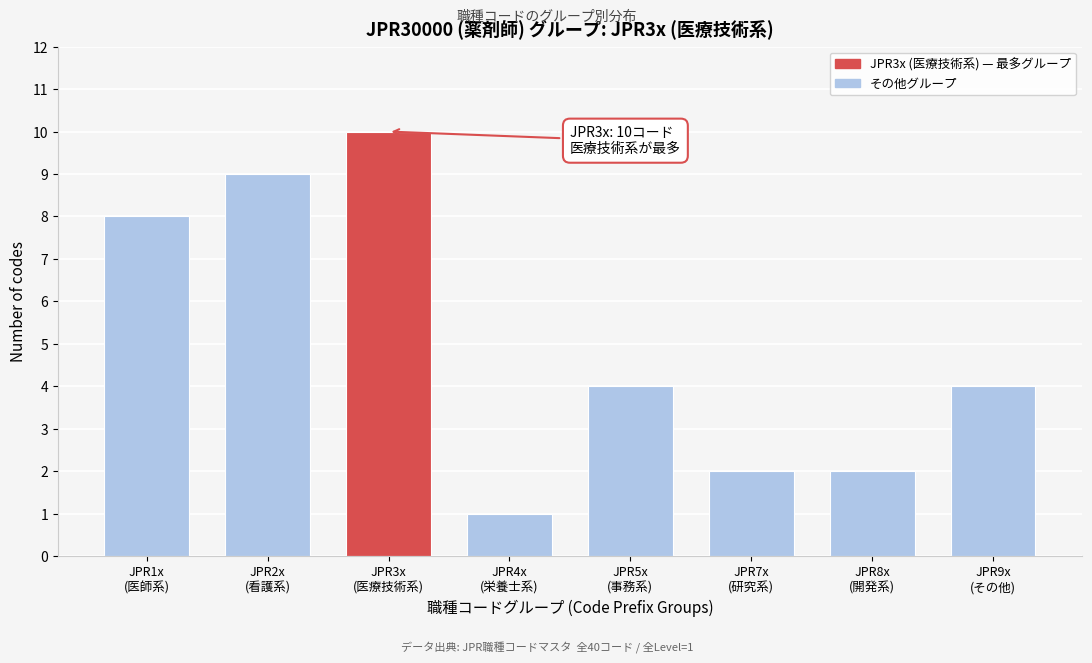

Reading left to right, list all the values displayed in this chart.

8	9	10	1	4	2	2	4